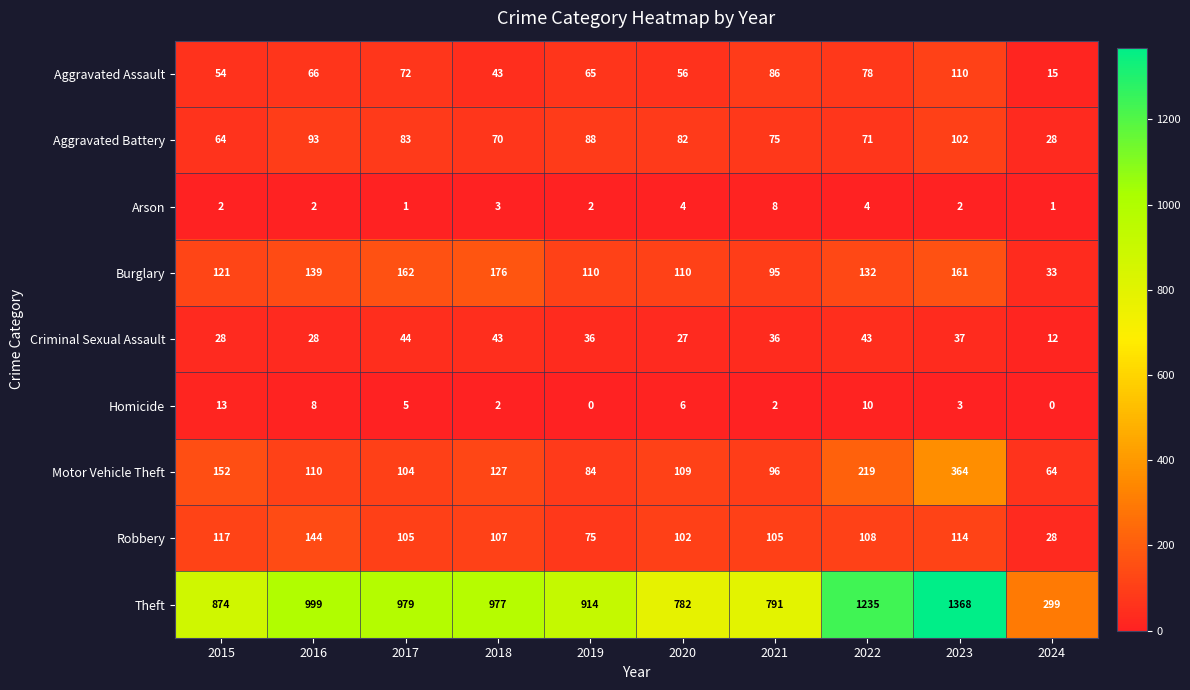

Rank the series at 2019 from highest to lowest value.

Theft, Burglary, Aggravated Battery, Motor Vehicle Theft, Robbery, Aggravated Assault, Criminal Sexual Assault, Arson, Homicide